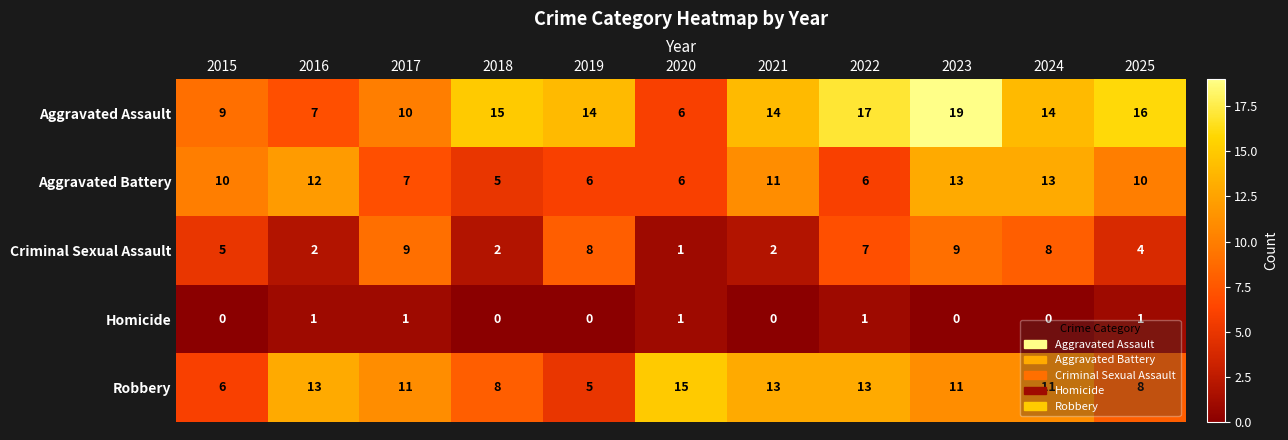

Which series changed the most between 2023 and 2025?

Criminal Sexual Assault